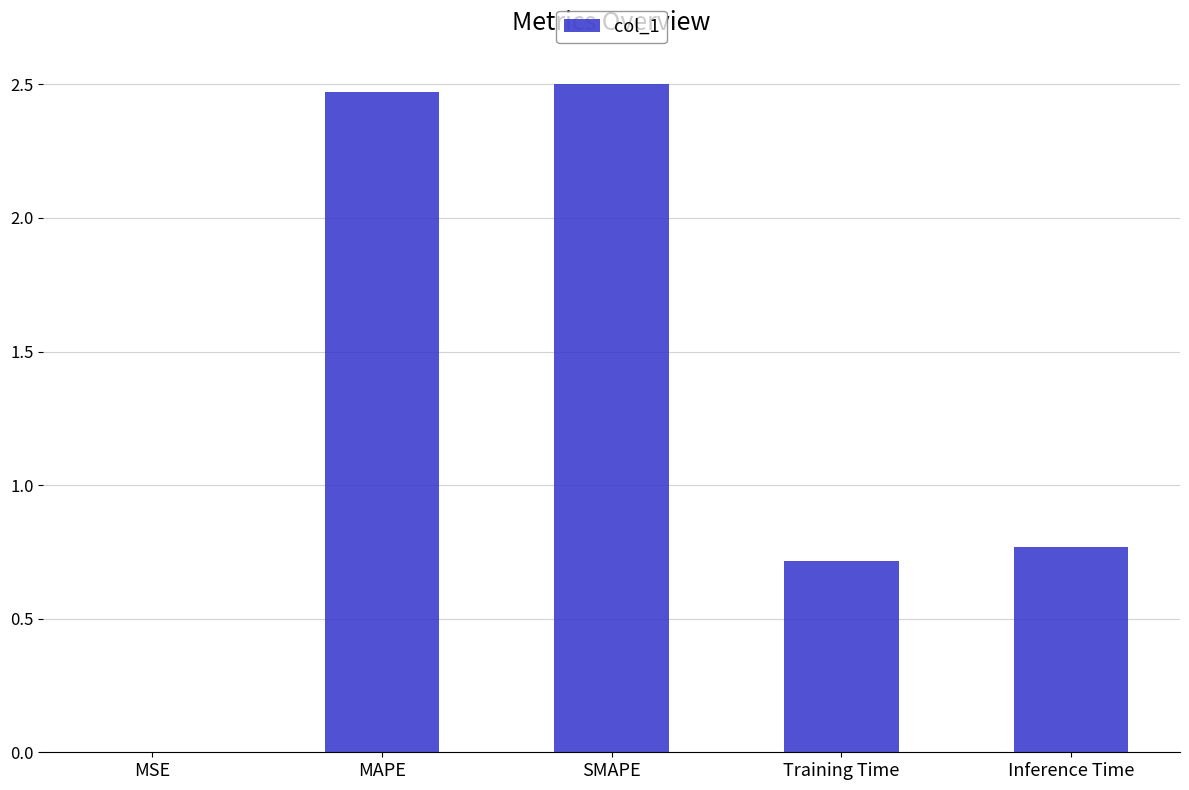

What is the sum of all values?

6.5